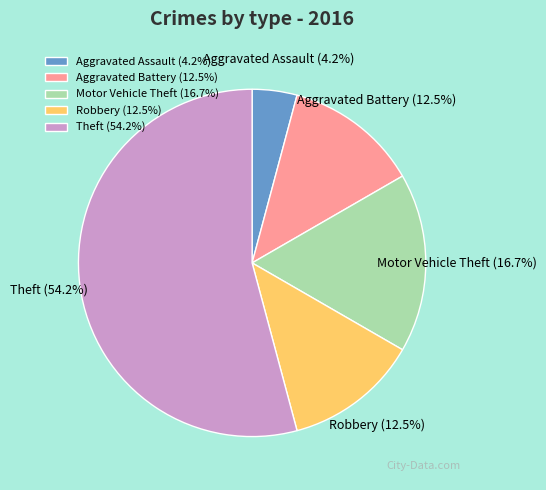

Which slice represents more than half of the pie?

Theft